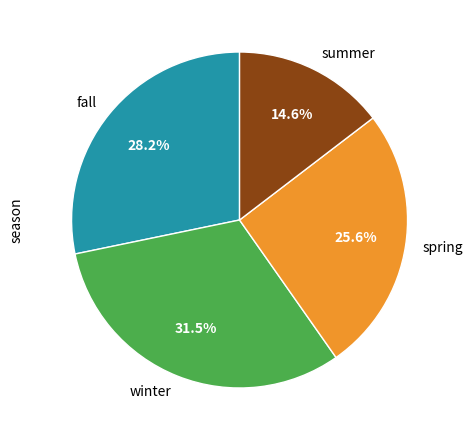

Which has a higher value, summer or winter?

winter